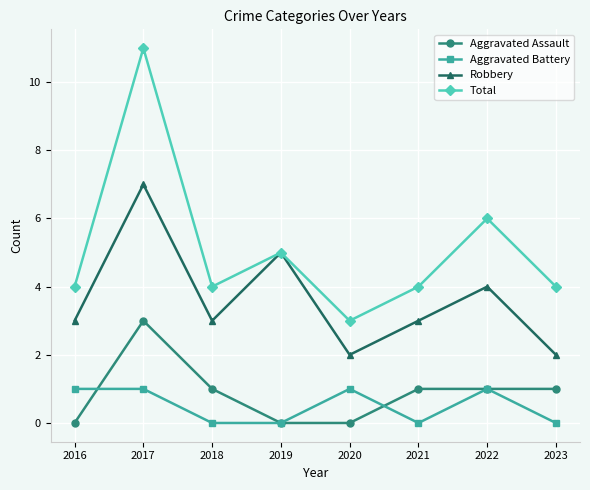

Which series has the largest total across all categories?

Total